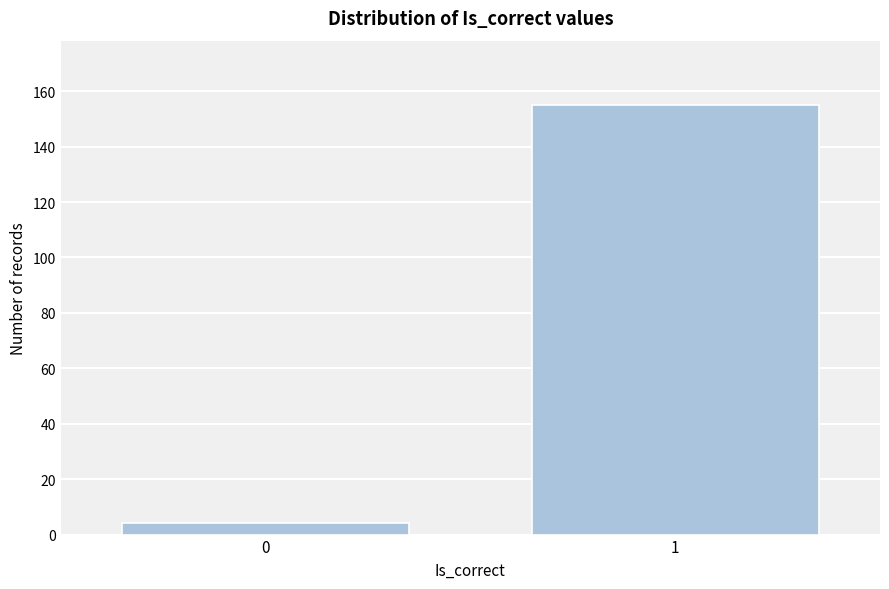

Reading left to right, list all the values displayed in this chart.

0=4	1=155